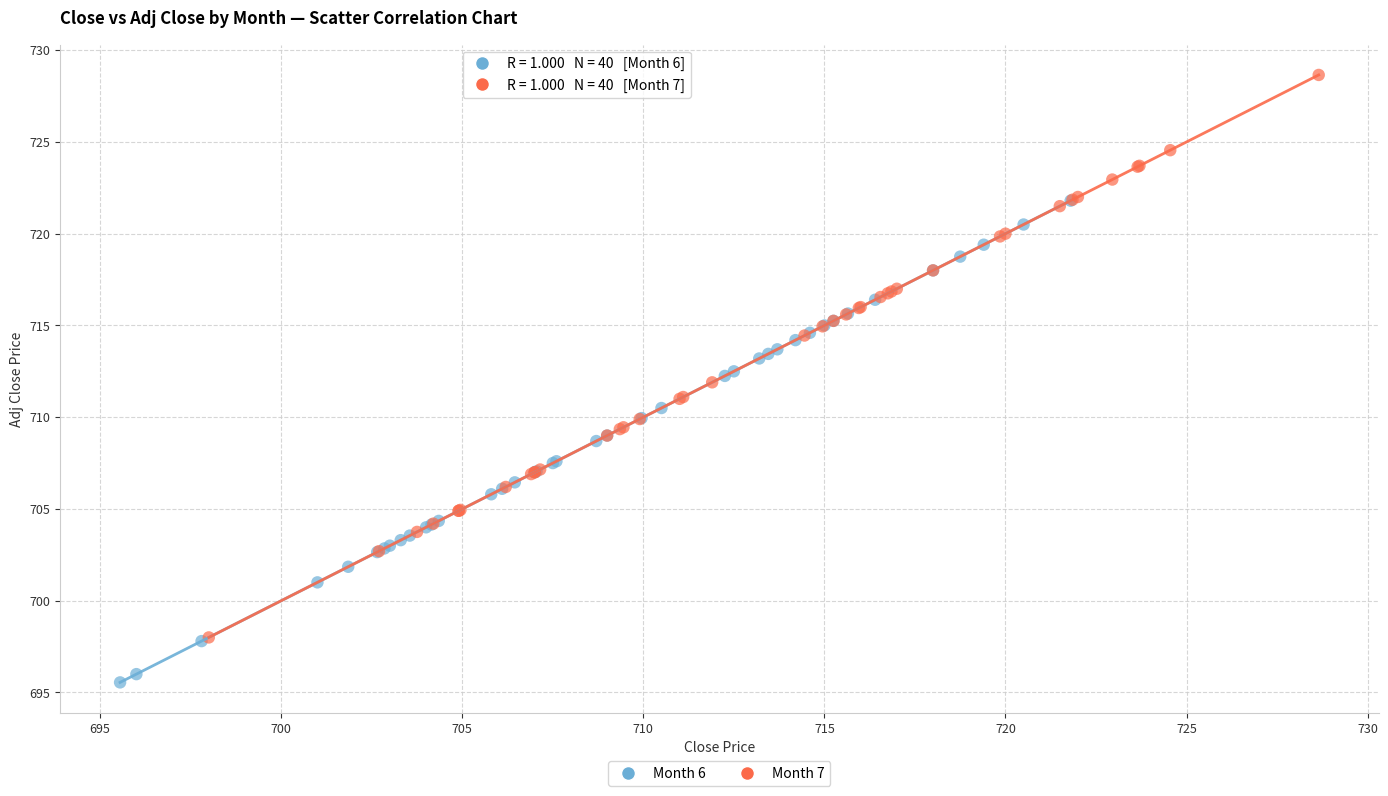

Which series reaches the minimum Y coordinate?

Month 6